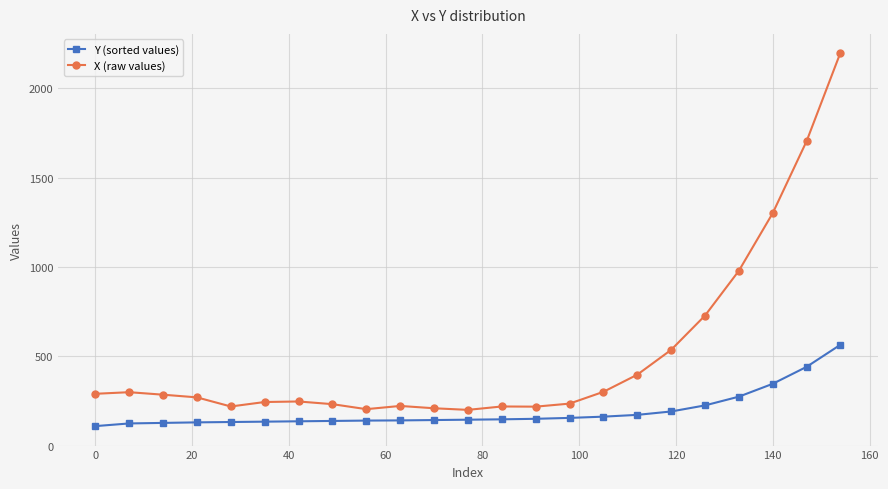

Rank the series by their maximum value, from highest to lowest.

X (raw values), Y (sorted values)